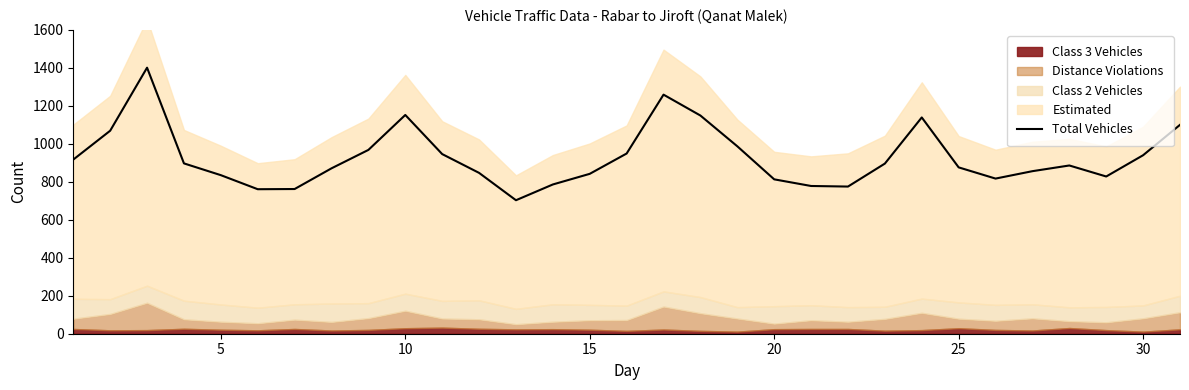

How many lines are shown in the chart?

1